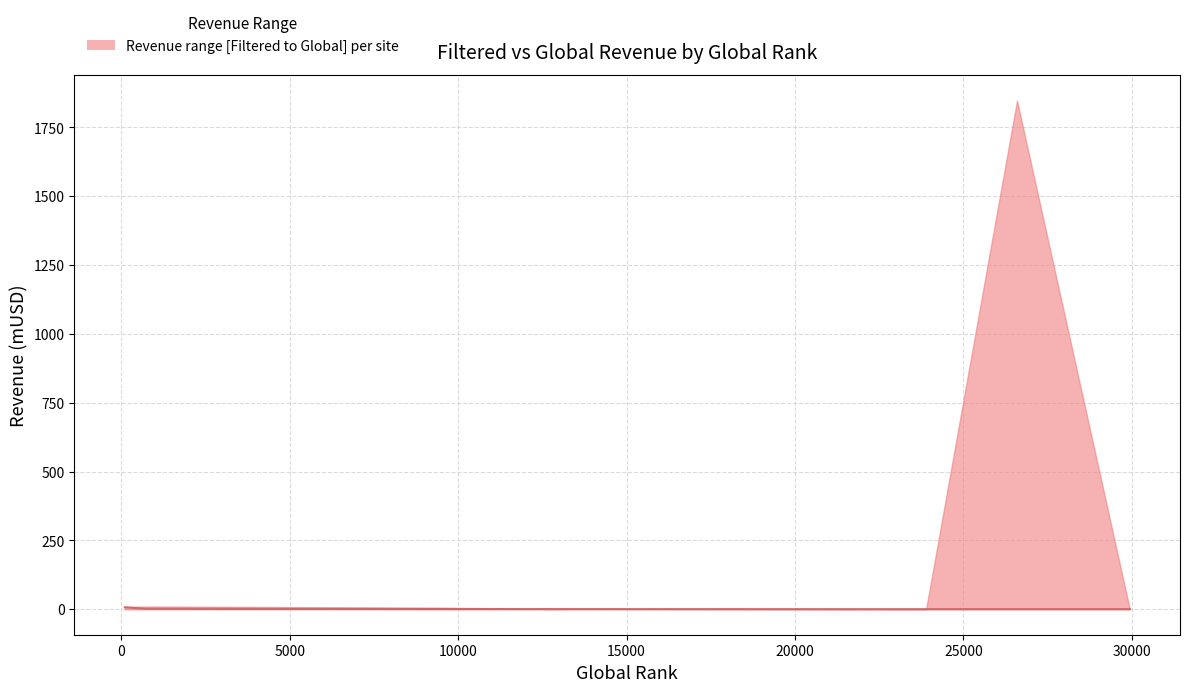

What is the value of the 7th point from the left?

0.6